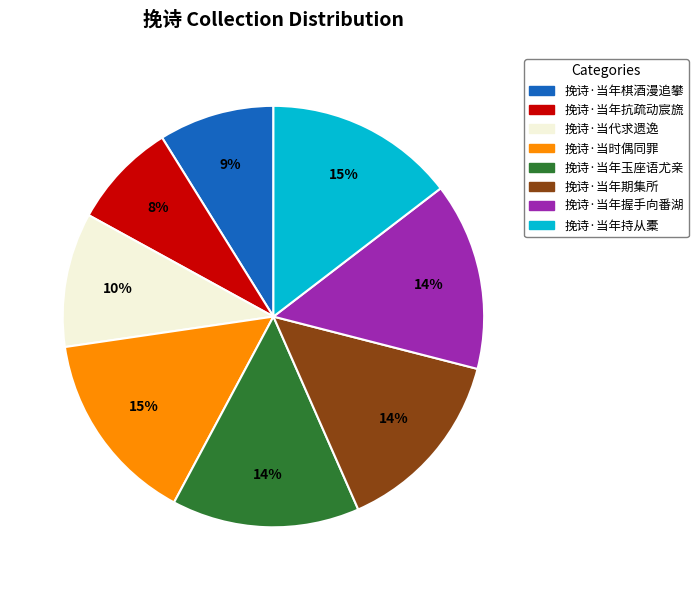

Is the sum of 挽诗·当年棋酒漫追攀 and 挽诗·当代求遗逸 greater than half?

No